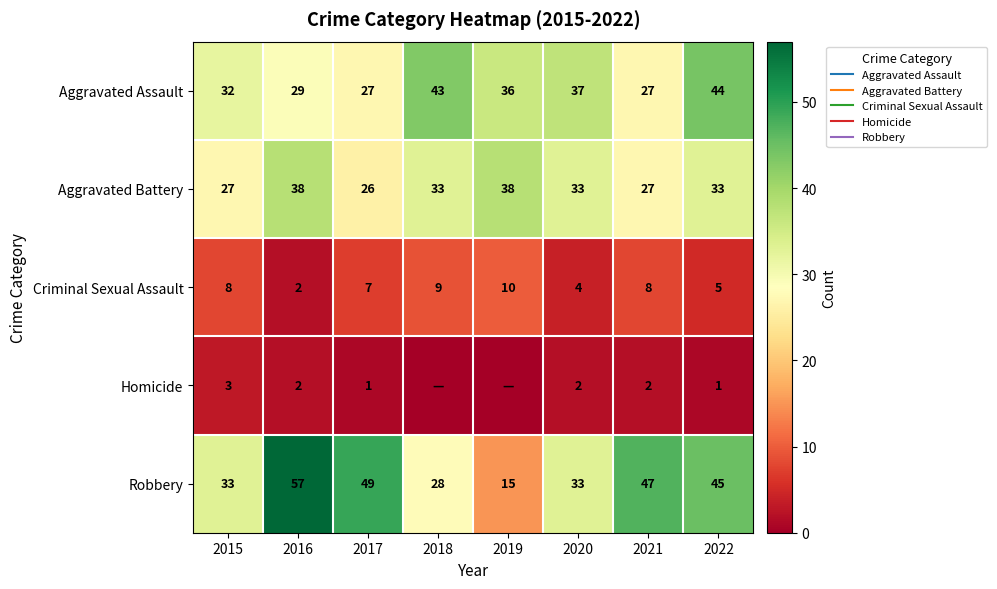

Which has a higher value, 2020 or 2022?

2022